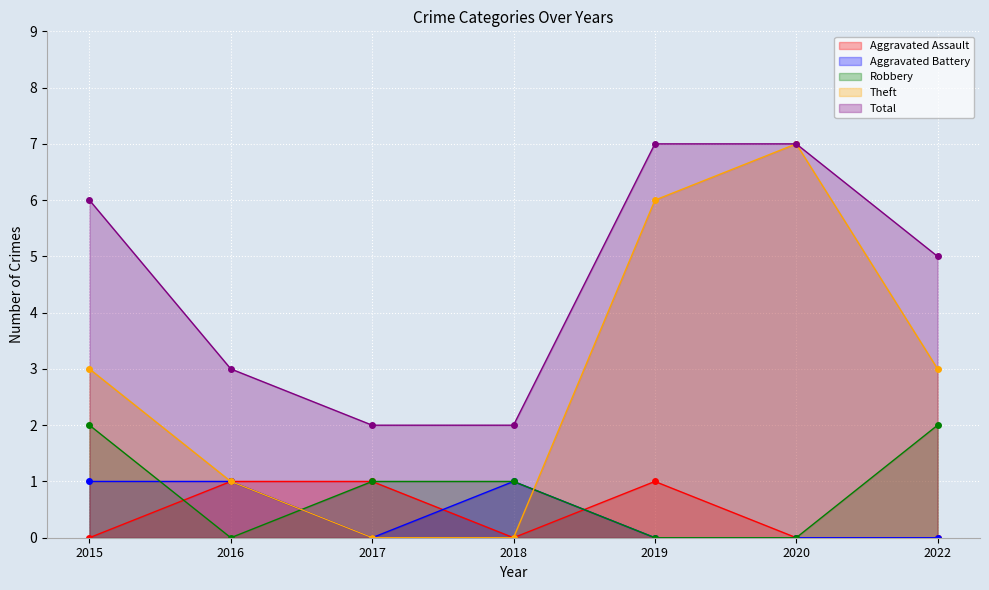

What is the difference between the maximum and minimum values in the Aggravated Assault series?

1